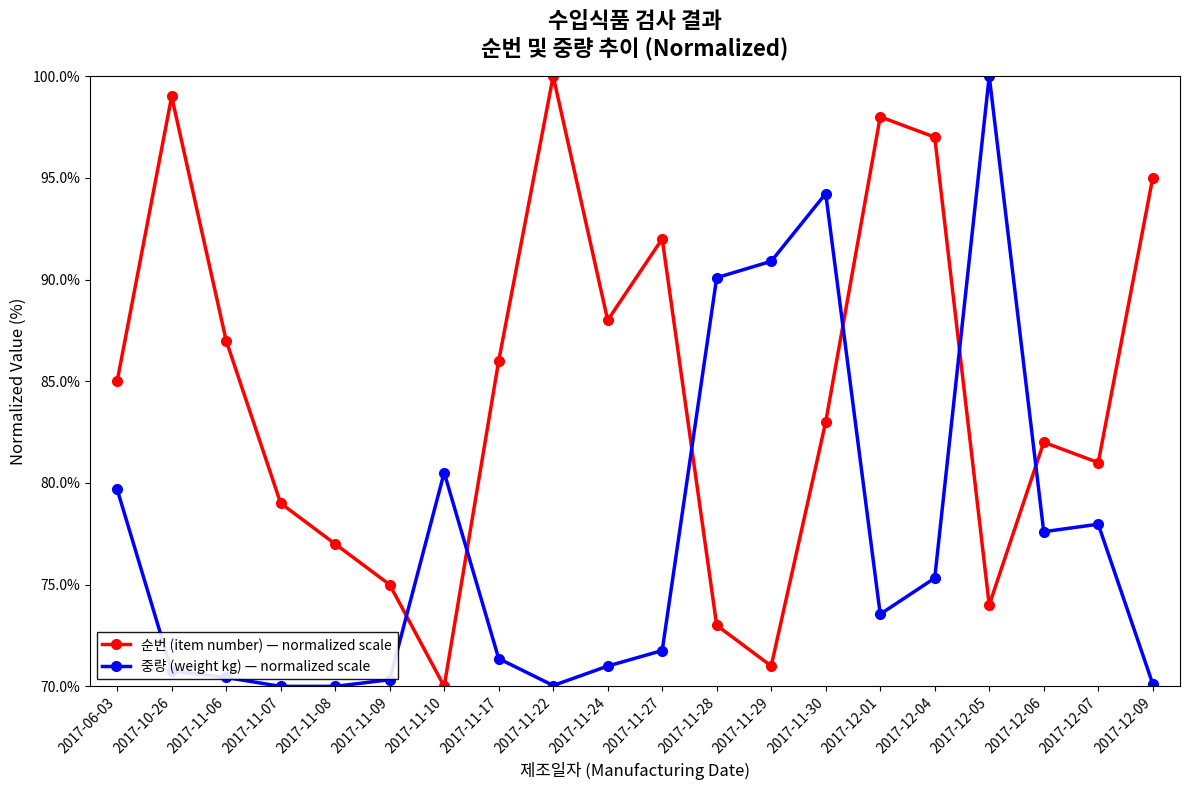

What is the spread (max minus min) of values at 2017-11-22?

30.0